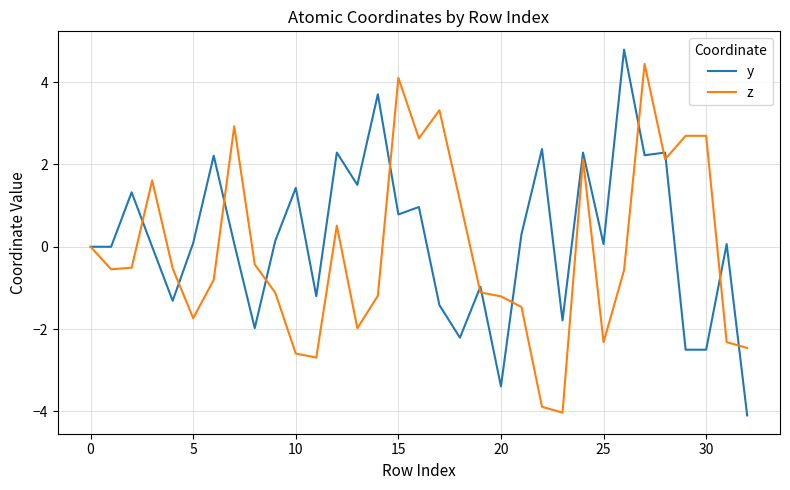

True or false: z has more than 1 interior local peaks.

True